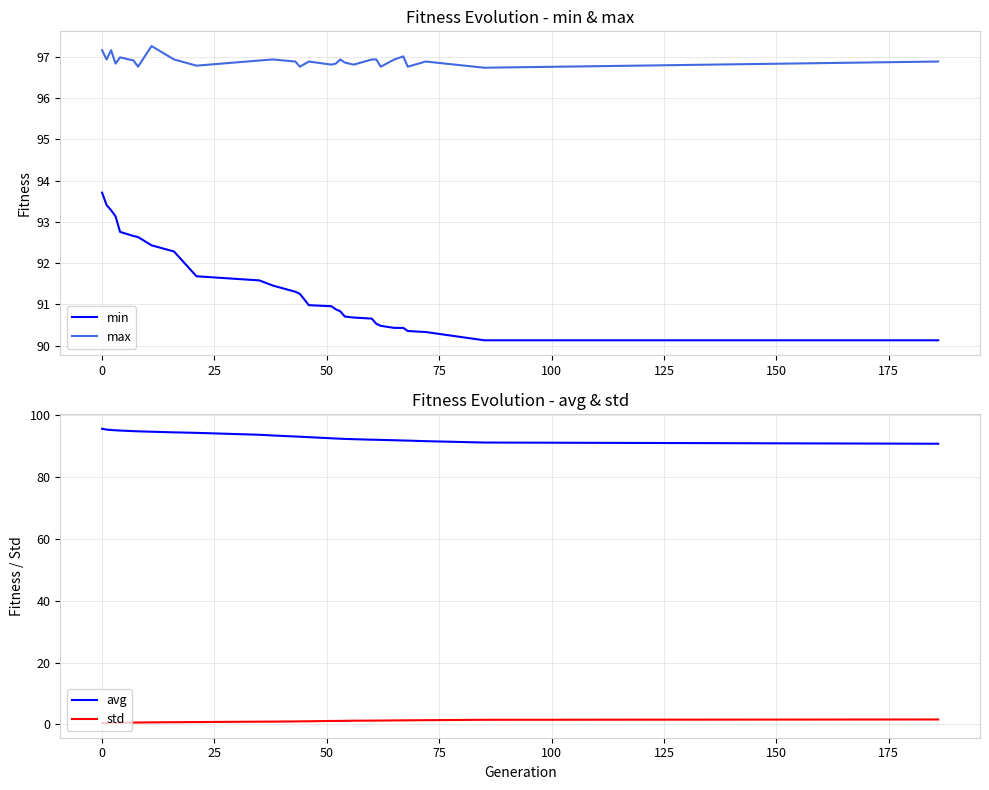

True or false: min and max intersect in this chart.

False